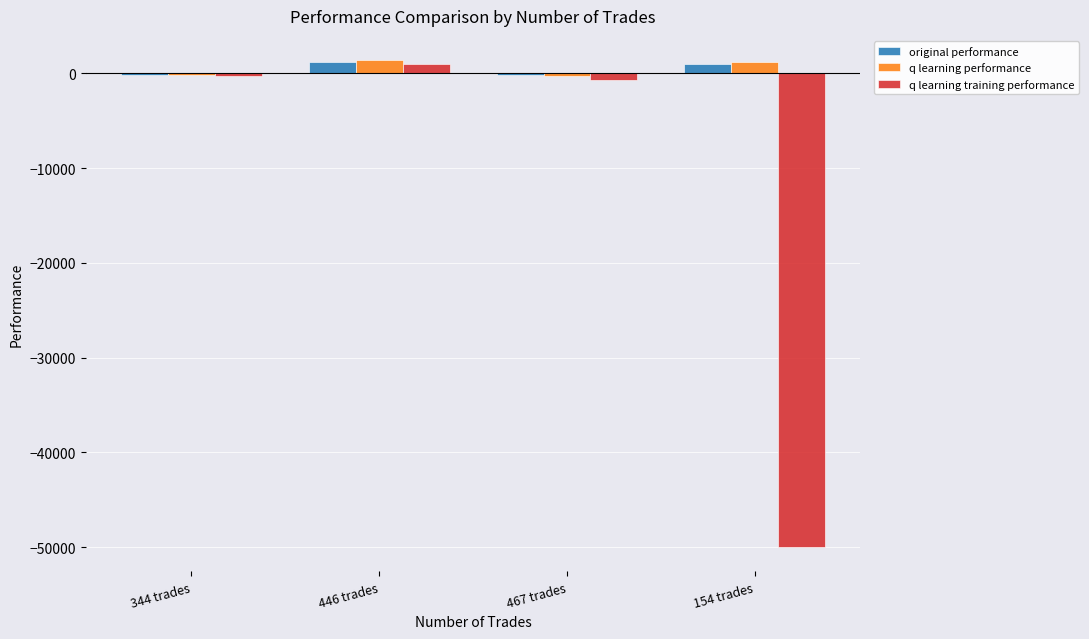

At which category is the sum across all series the highest?

446 trades